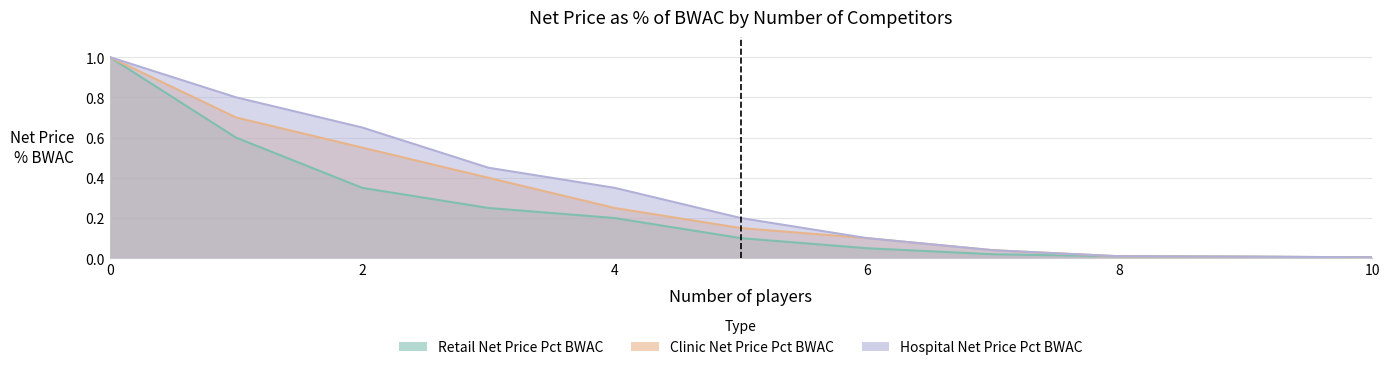

Does the chart display data point markers on the line(s)?

No